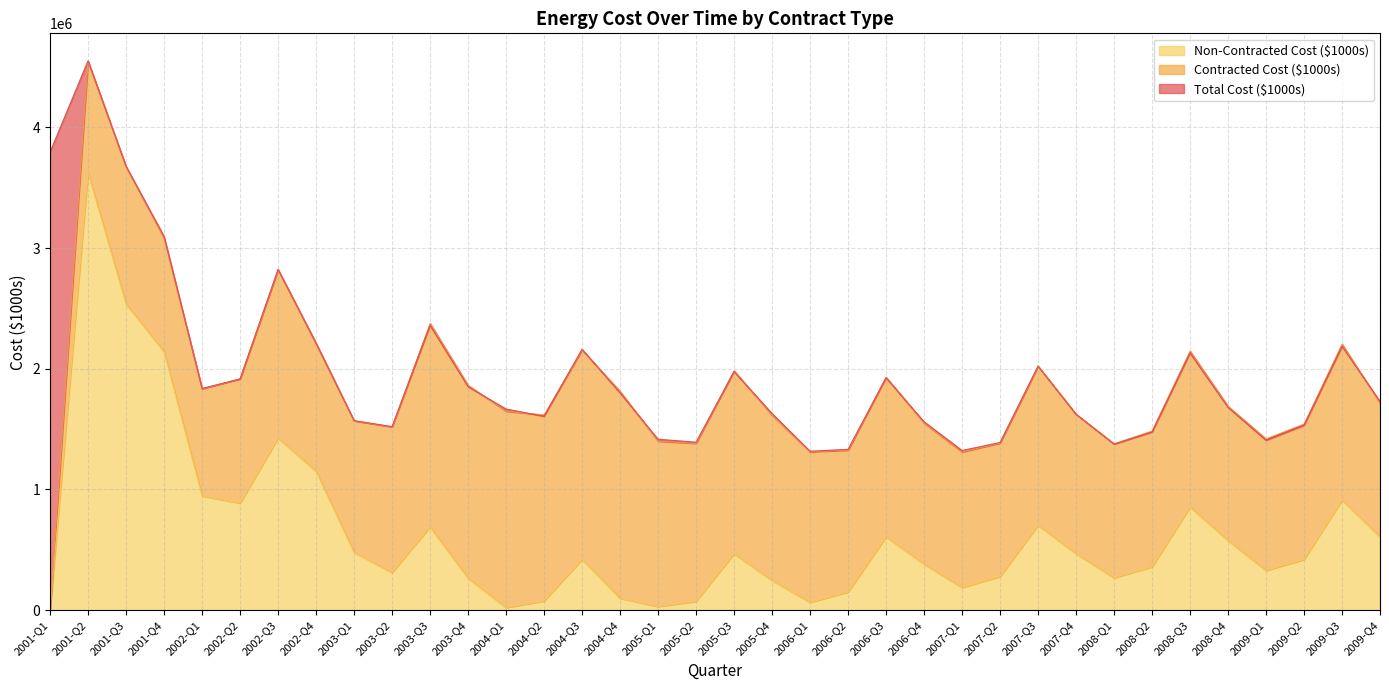

At which category is the sum across all series the highest?

2001-Q2